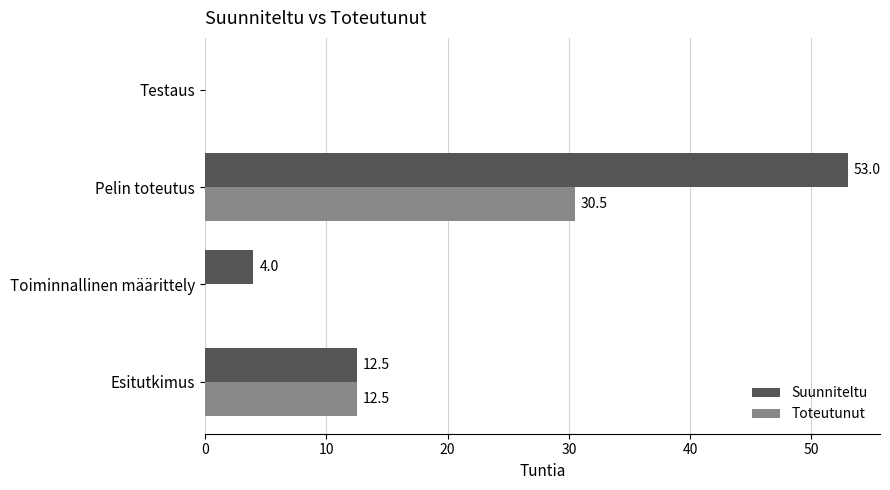

What is the sum of all Toteutunut values?

43.0